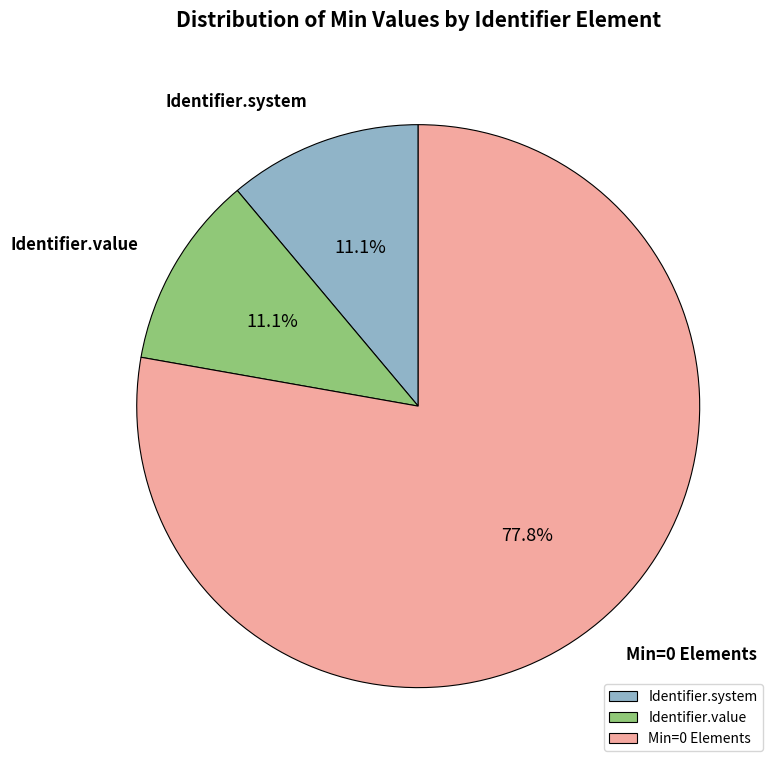

How many slices are in this pie chart?

3